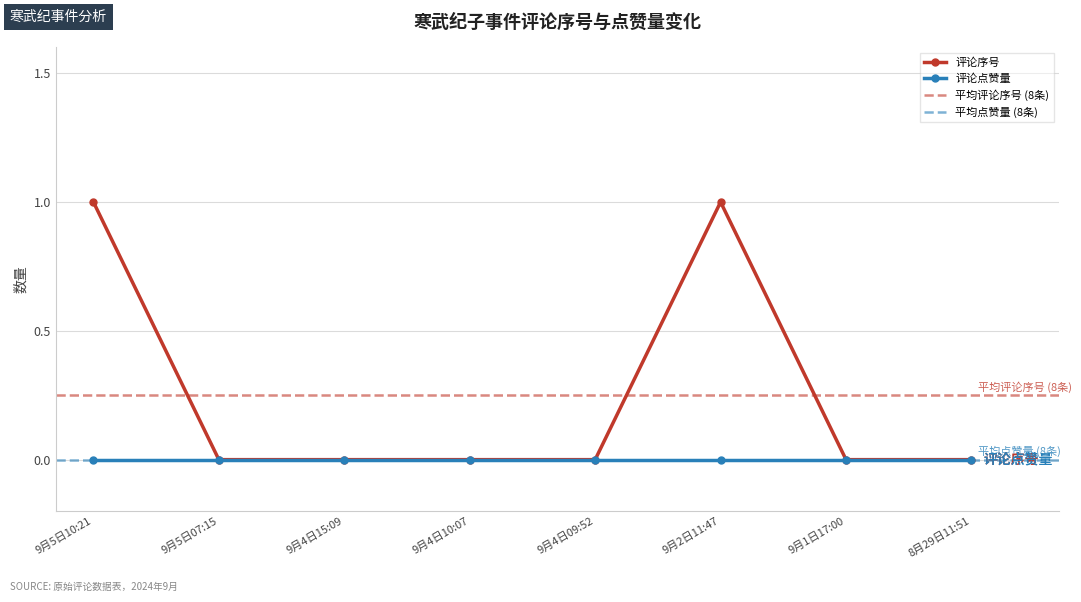

Is this an area chart (filled region under the line)?

No